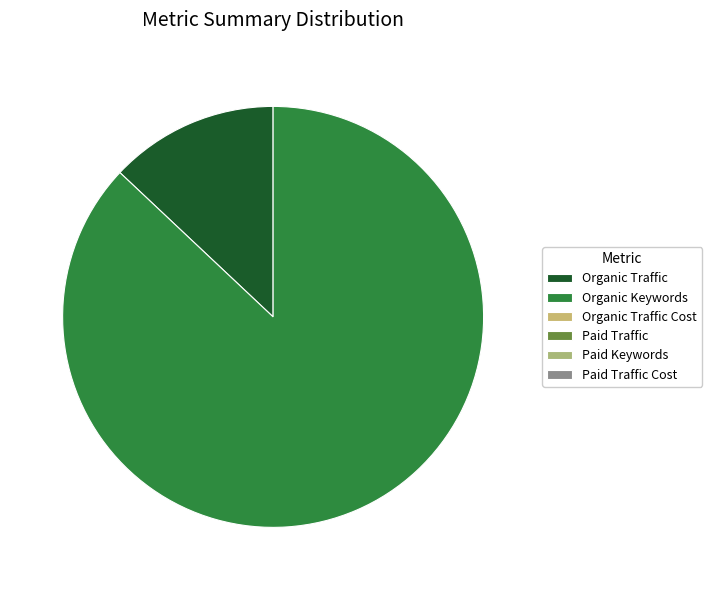

Does any single category account for the majority?

Yes